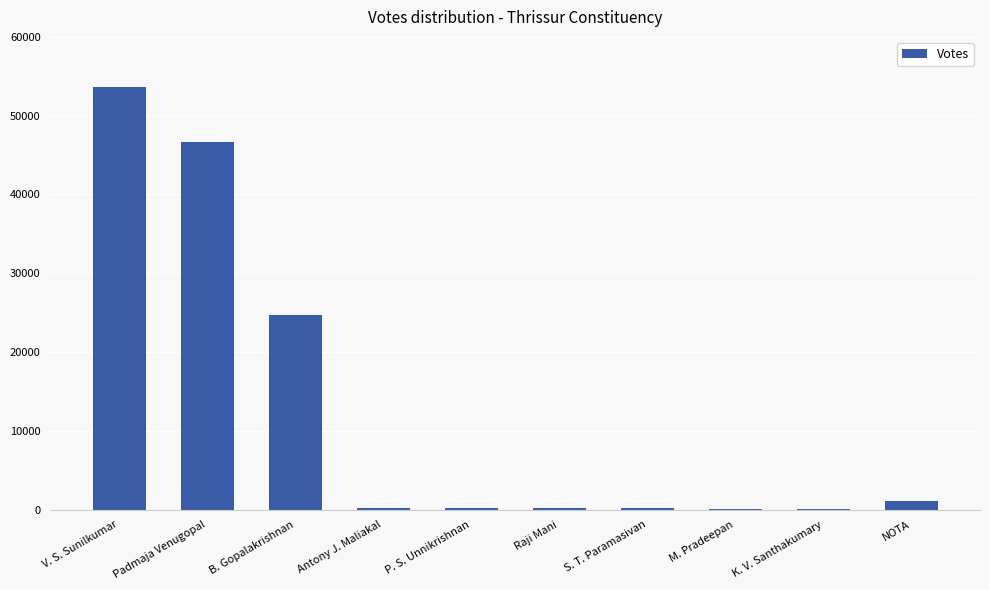

What is the greatest value displayed?

53664